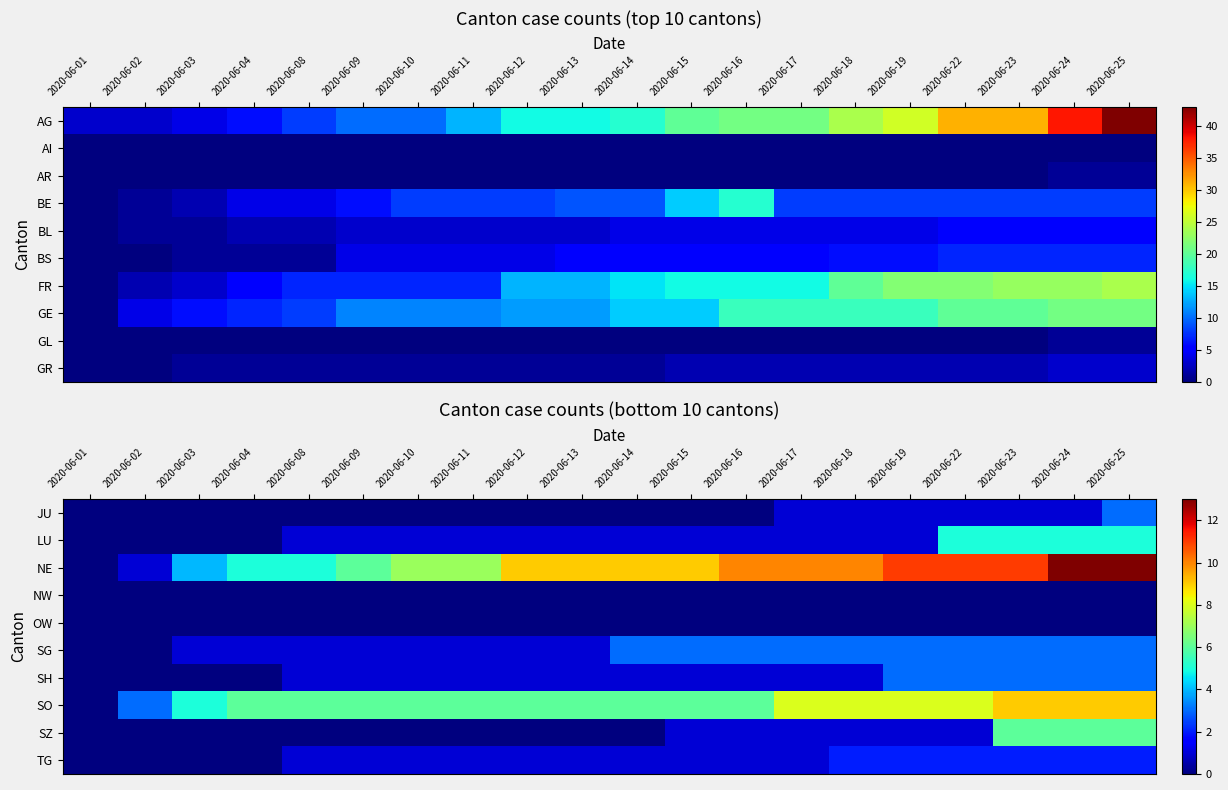

What is the maximum value for SO?

9